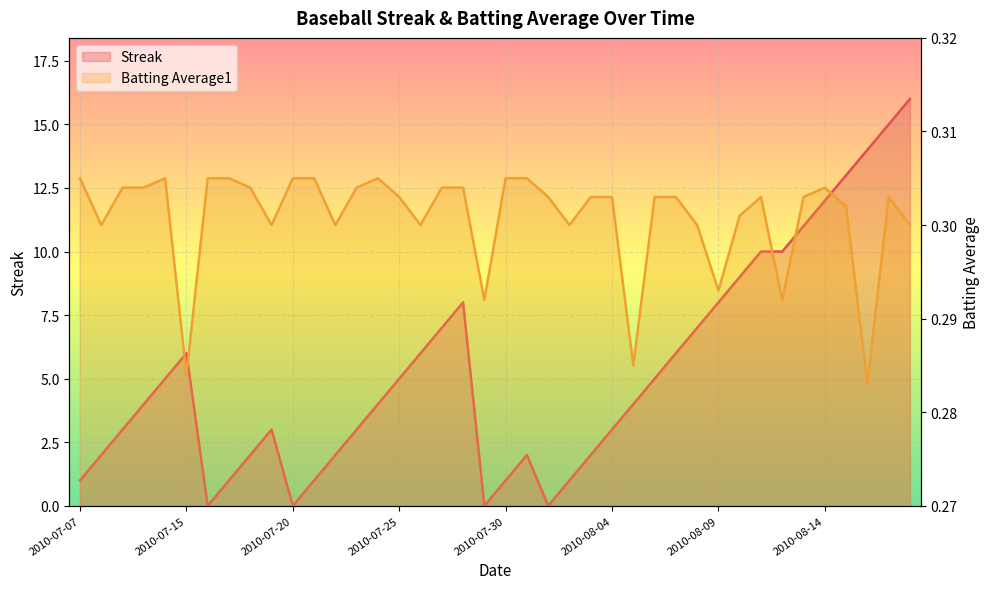

At 19, list the series in order from smallest to largest.

Streak, Batting Average1